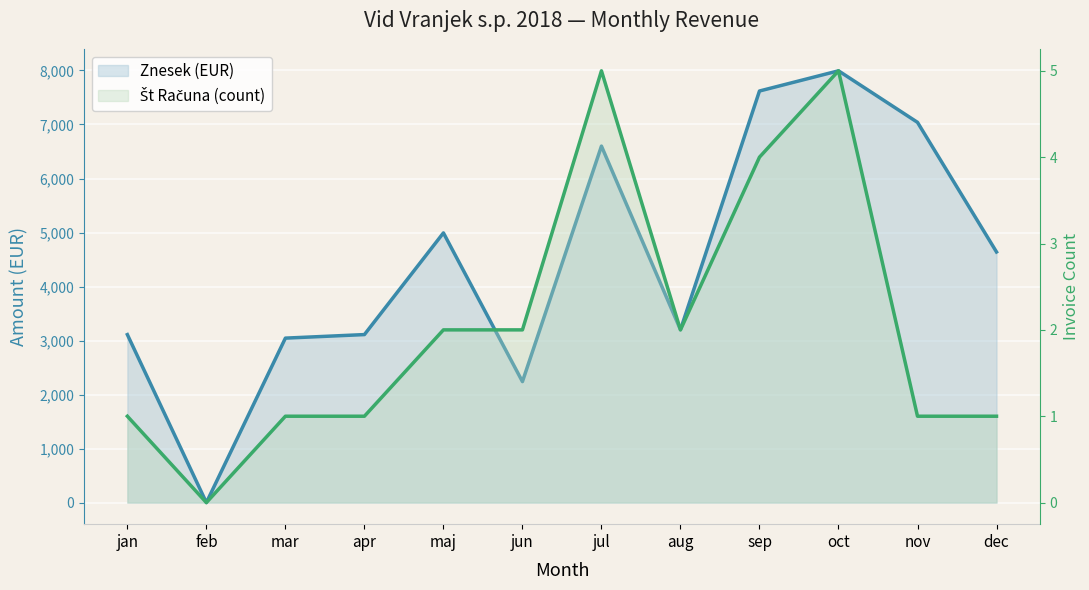

Which series changed the most between feb and mar?

Znesek (EUR)